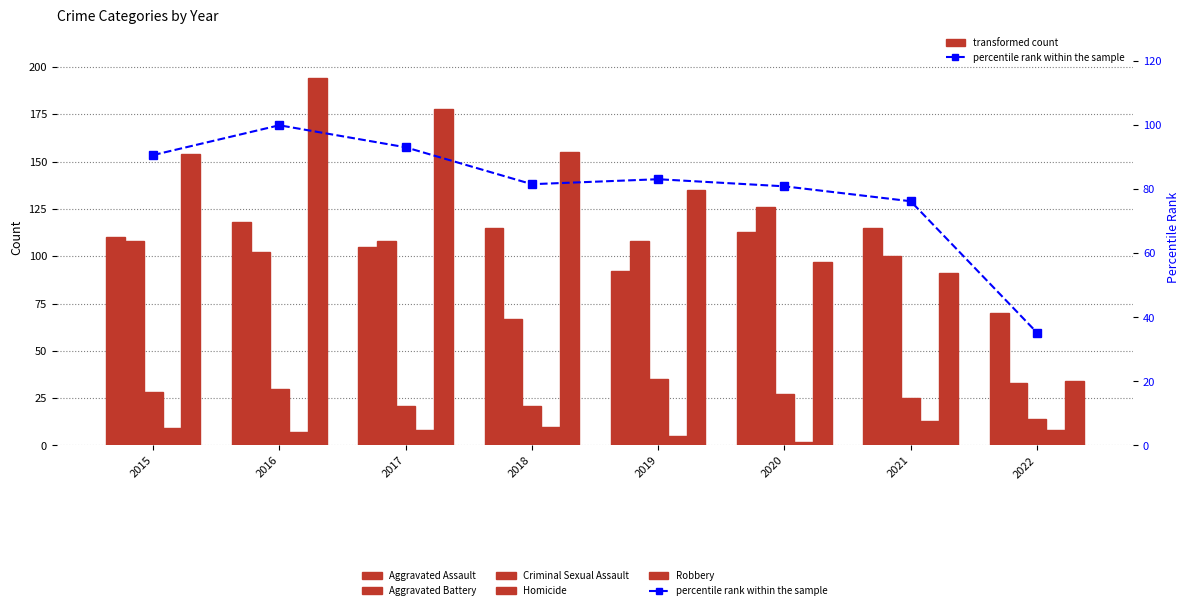

At which label is Aggravated Battery closest to 79?

2018